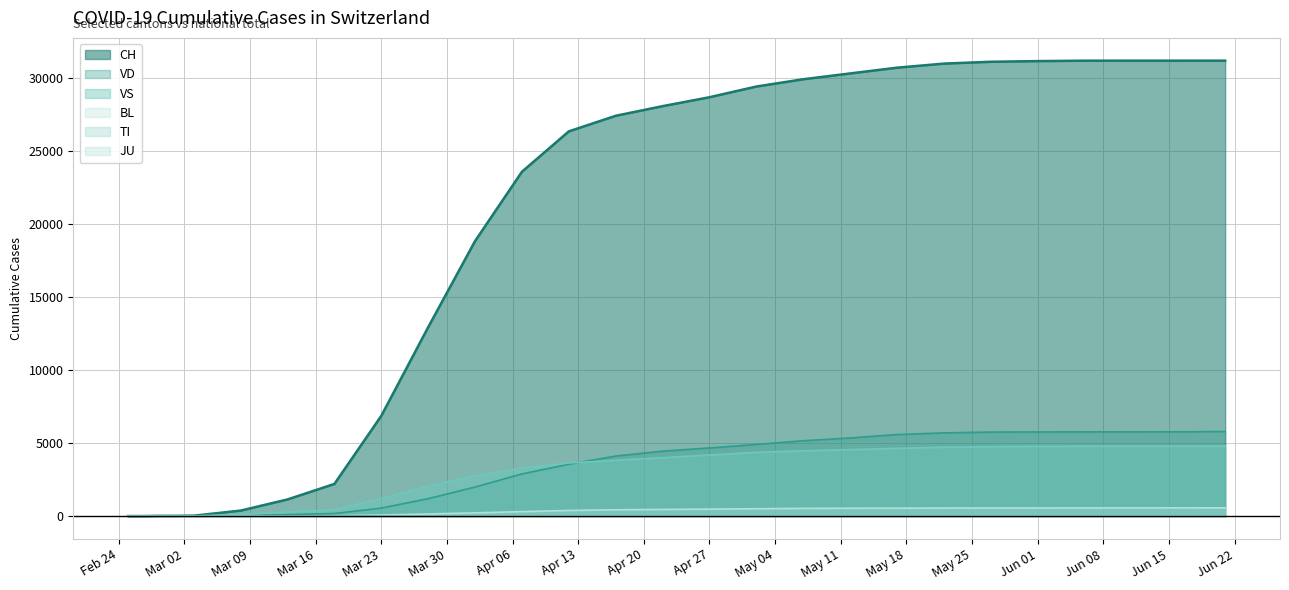

How many categories are shown in the chart?

30